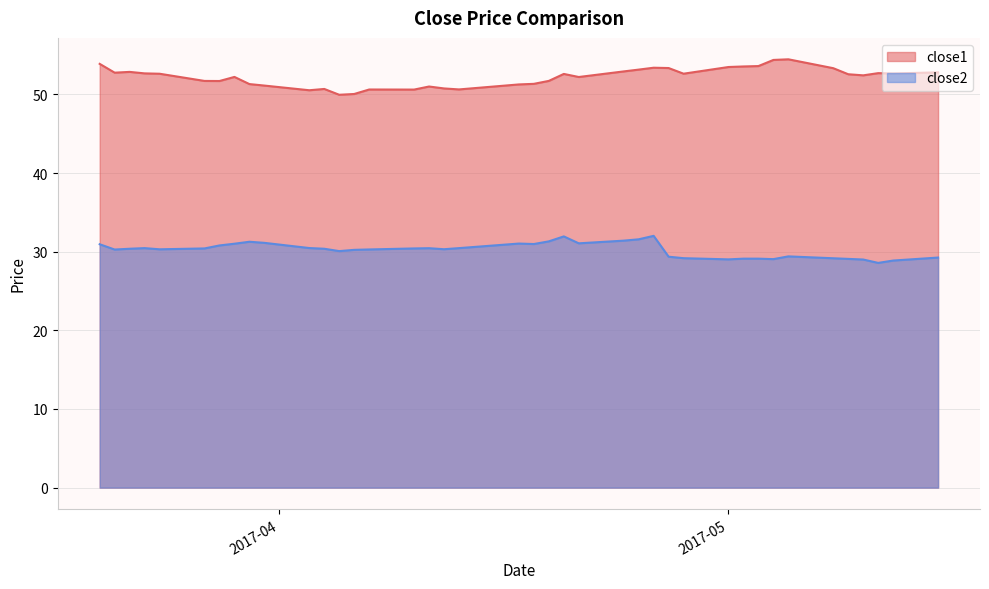

Which series has the largest total across all categories?

close1